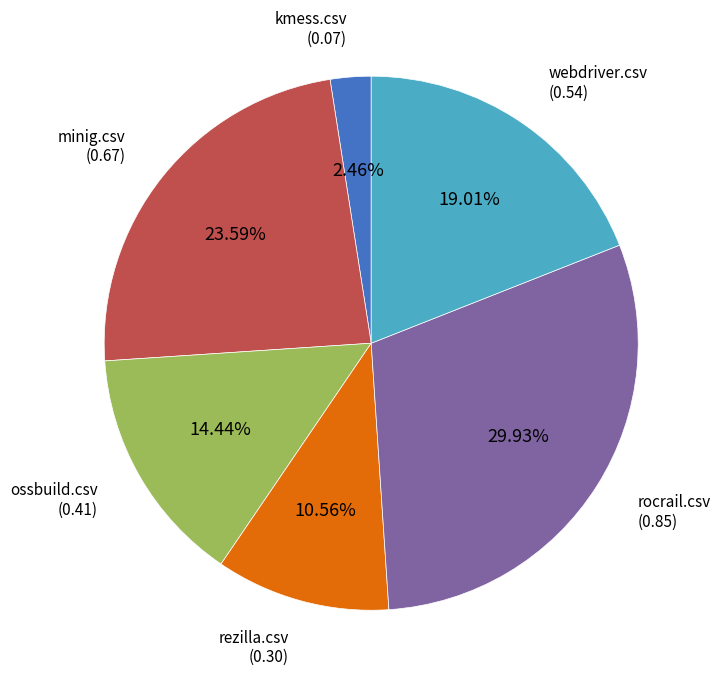

Does any single category account for the majority?

No